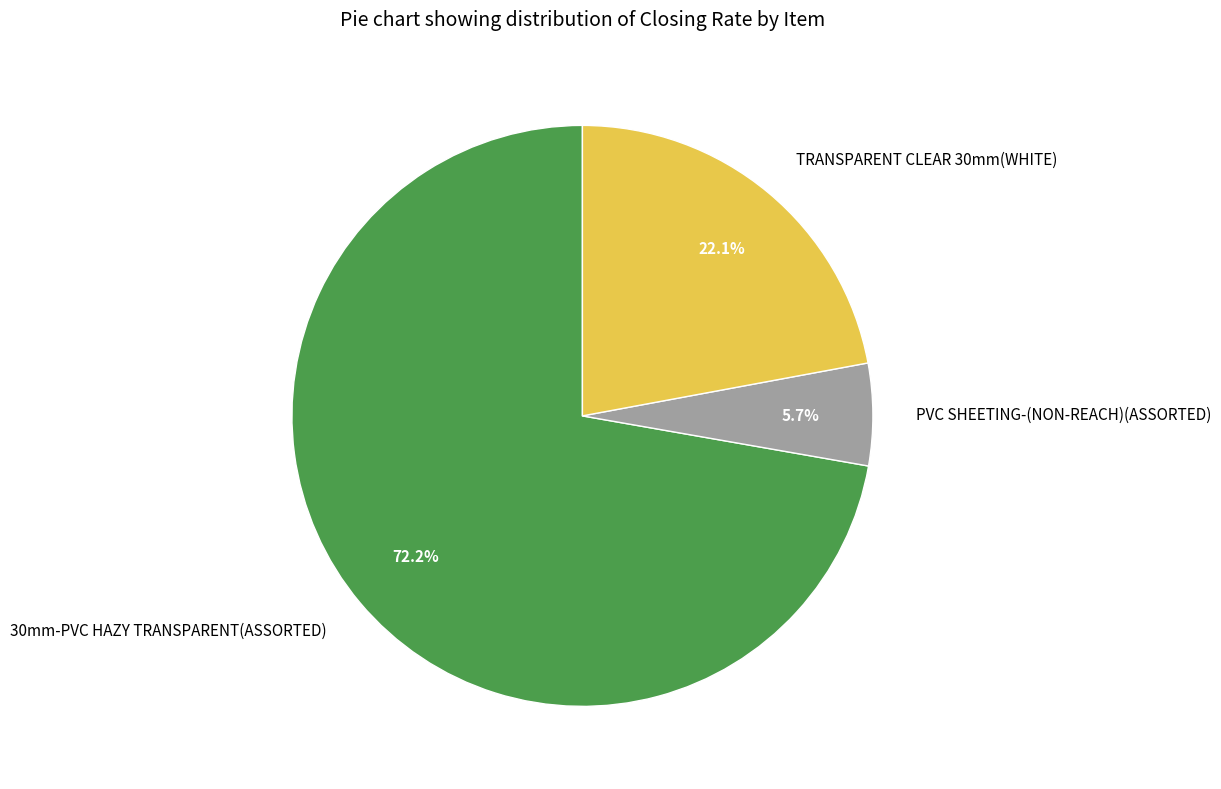

Is PVC SHEETING-(NON-REACH)(ASSORTED) the majority of the pie?

No